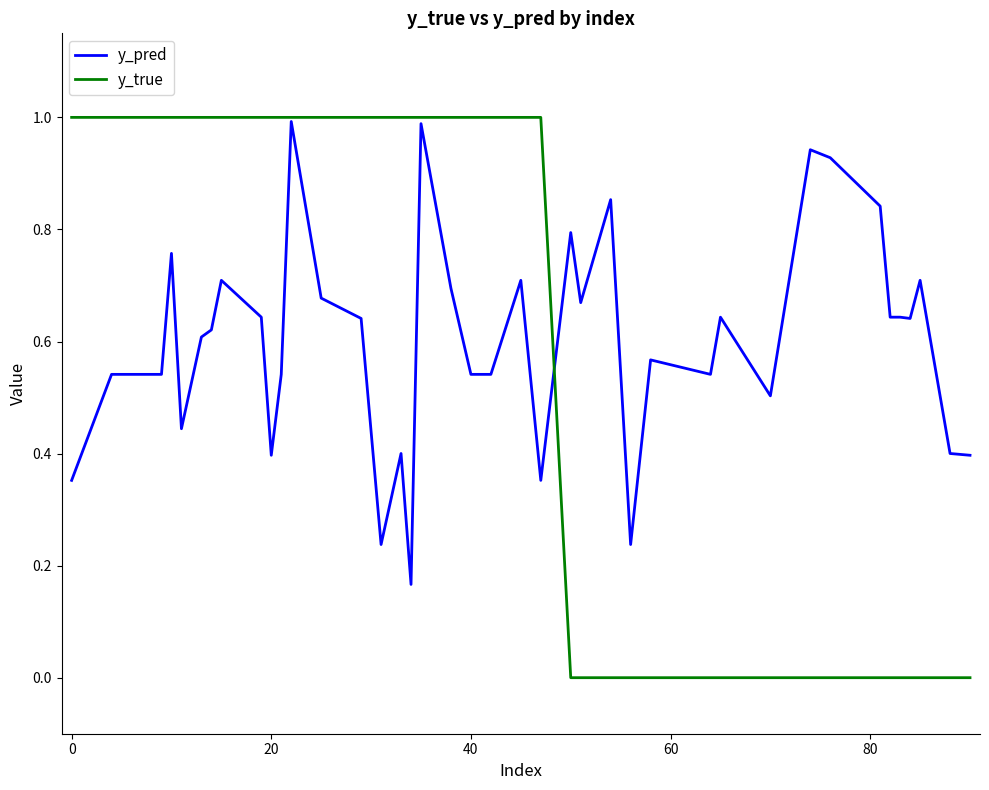

Which series has the largest range (max minus min)?

y_true